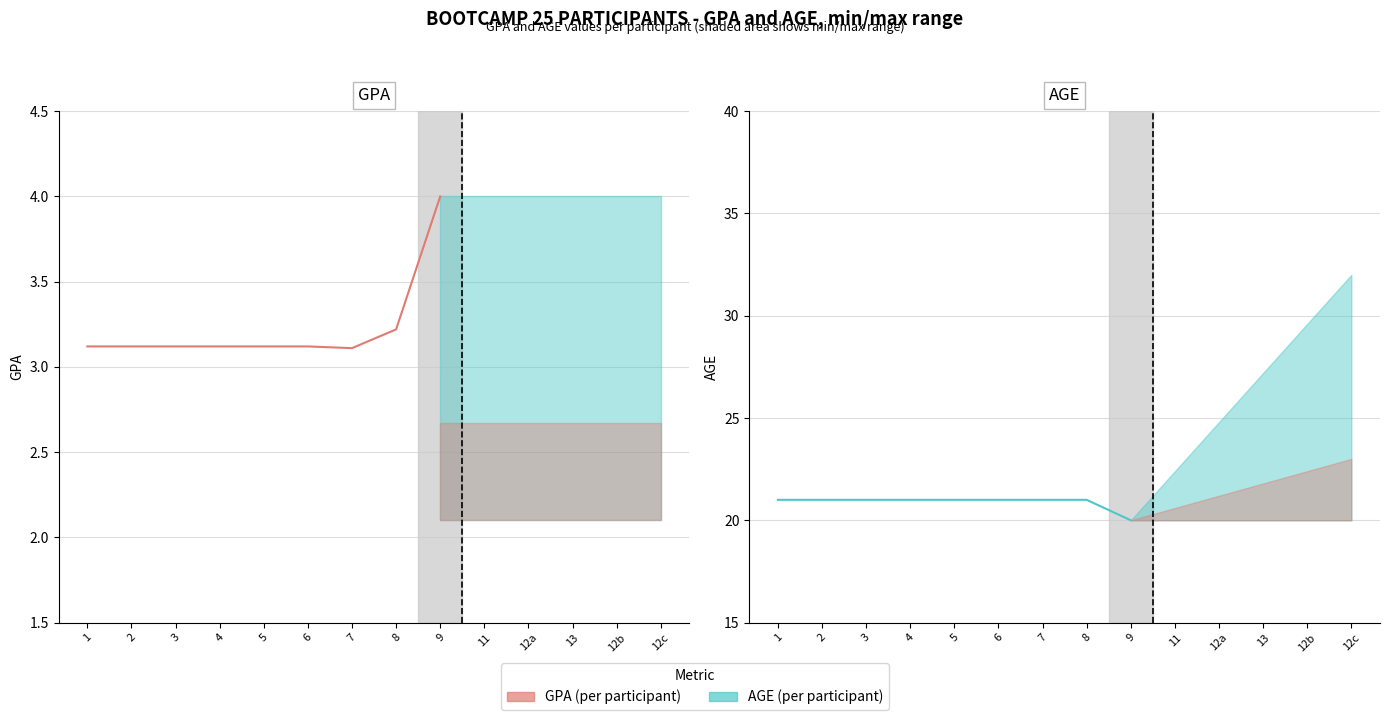

Which category has the lowest value across all series?

7